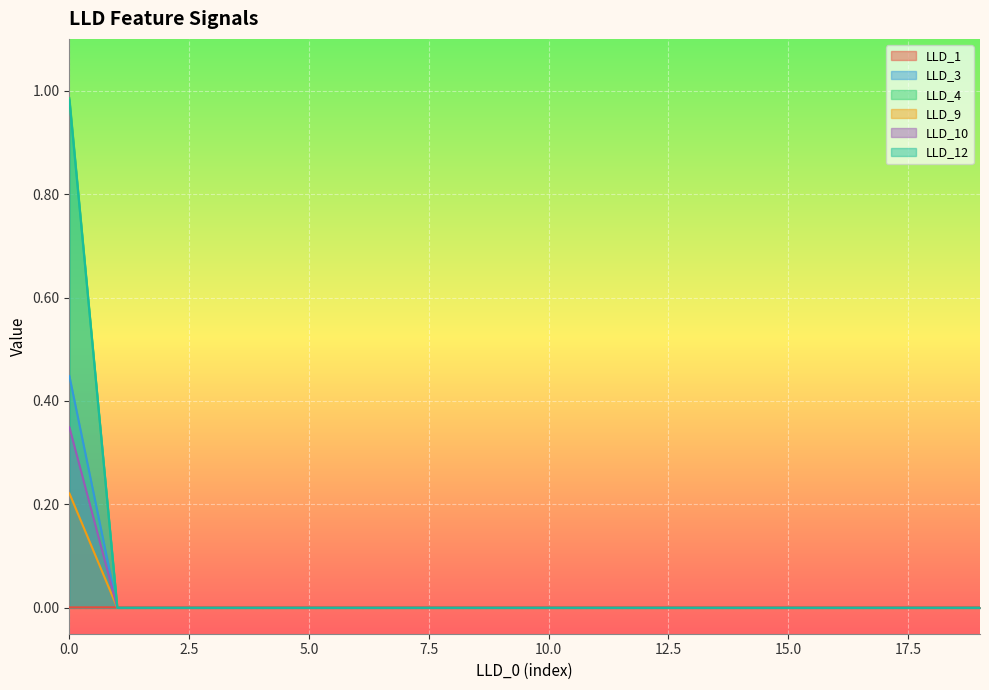

The LLD_12 series shows 0.0 at 3. True or false?

True